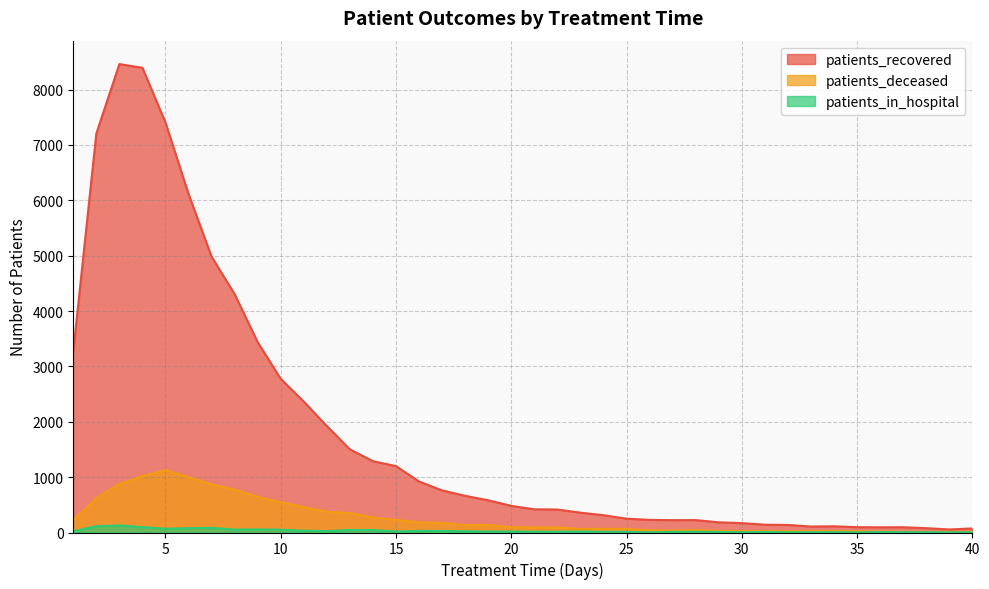

What is the sum of the patients_recovered values at 6 and 28?

6337